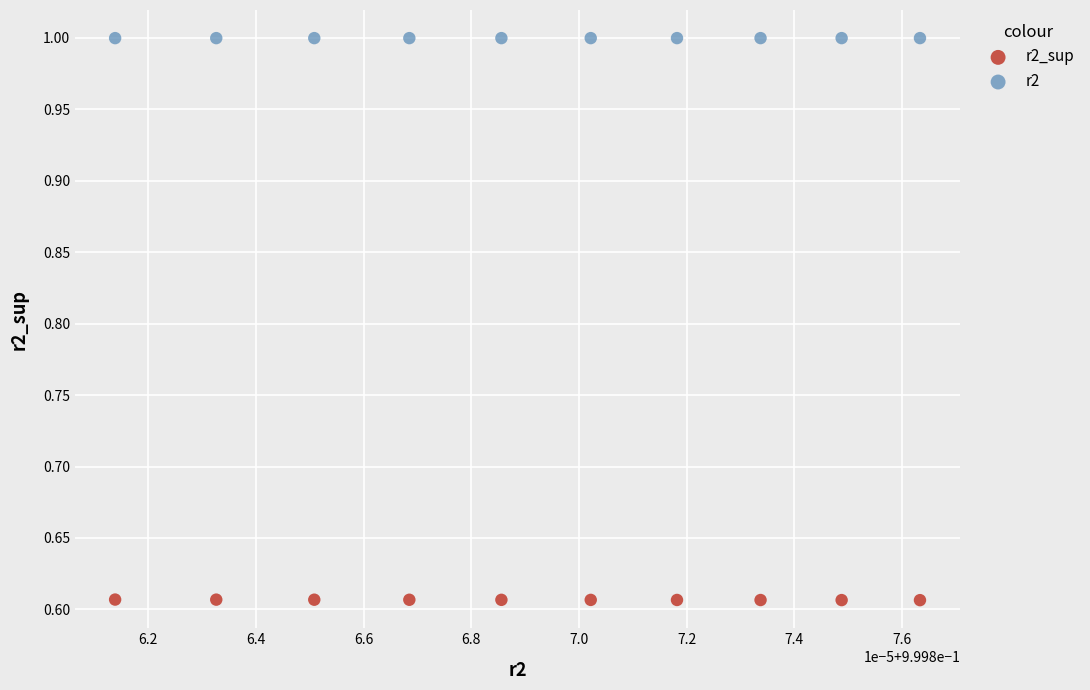

Which series reaches the maximum Y coordinate?

r2